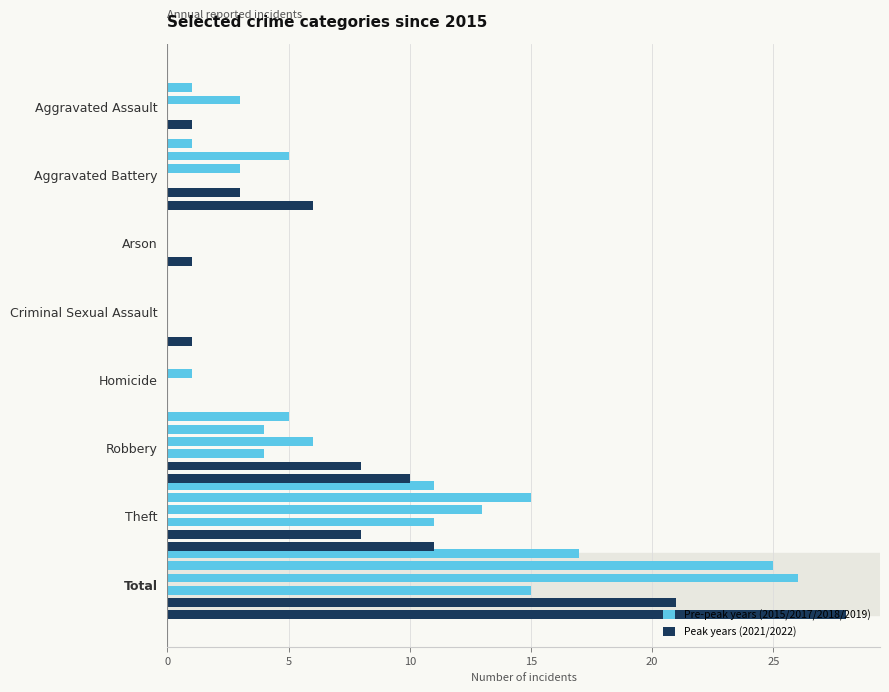

Rank the series by their maximum value, from lowest to highest.

2017, 2015, 2021, 2018, 2019, 2022